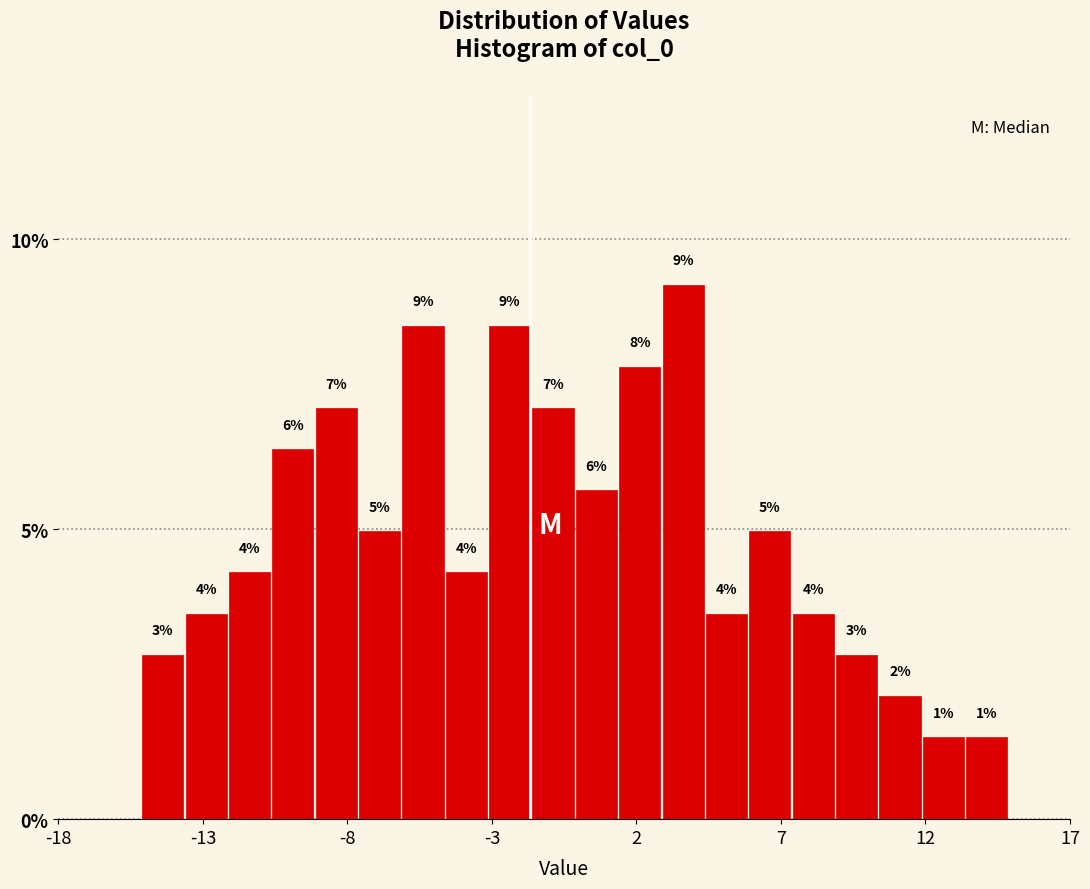

Read against the x-axis, roughly where is the centre of the tallest bar?

3.5